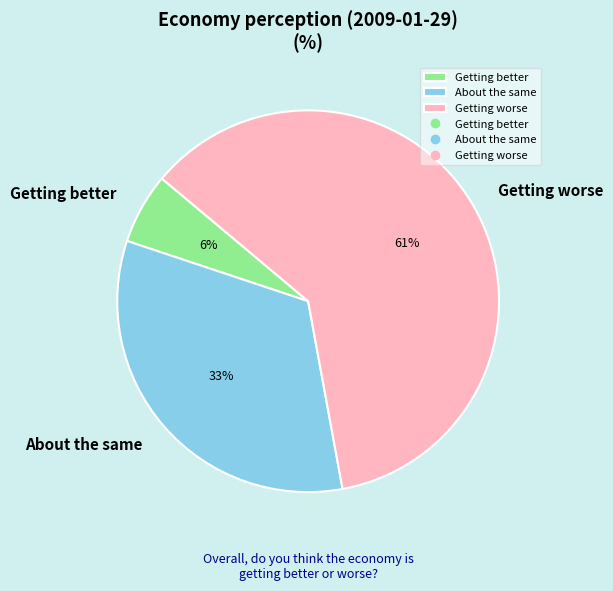

How many segments does this pie chart have?

3